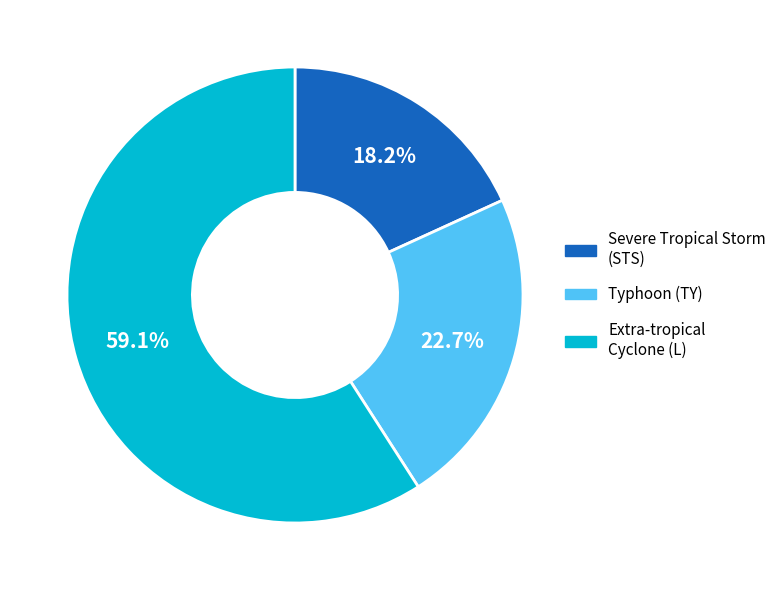

Is there a majority slice in this chart?

Yes